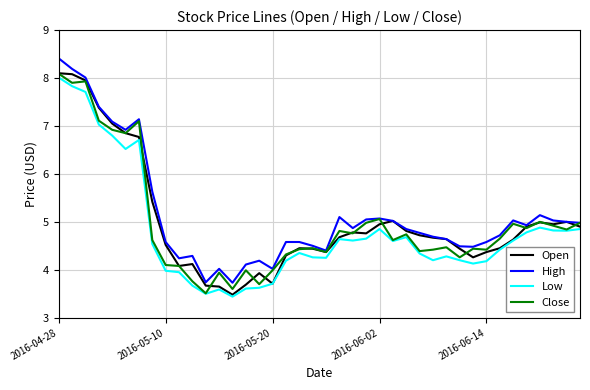

What is the lowest value of the Low series?

3.4